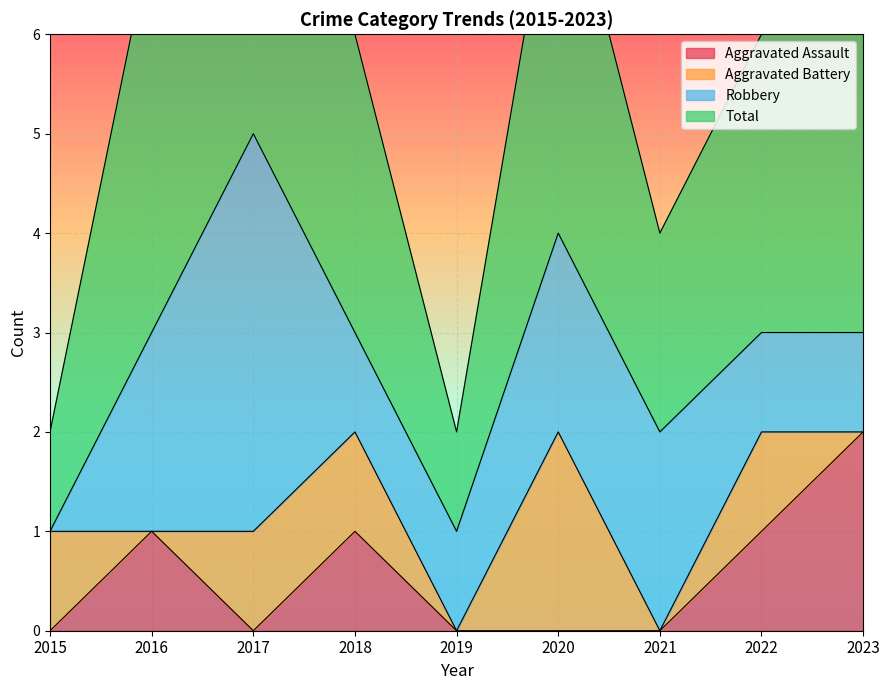

True or false: Aggravated Assault has more than 1 points higher than both neighbors.

True